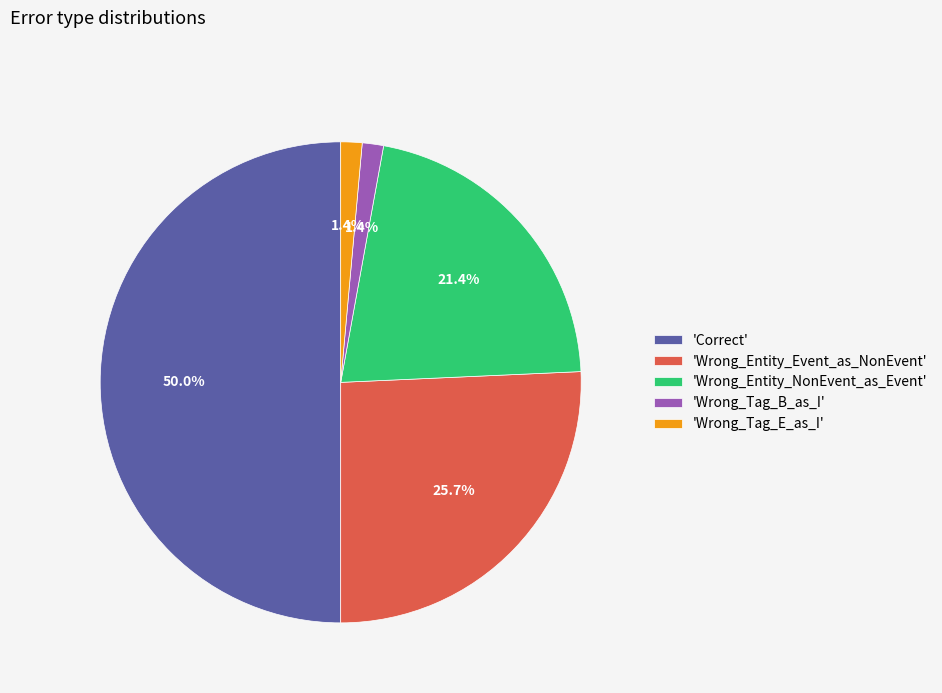

Which category has the biggest portion of the pie?

'Correct'